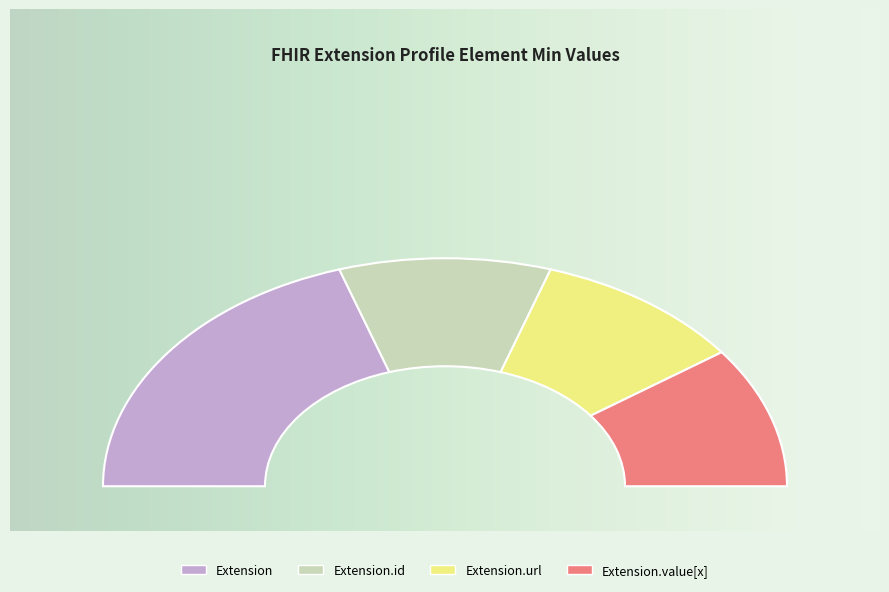

Which has a higher value, Extension or Extension.id?

Extension